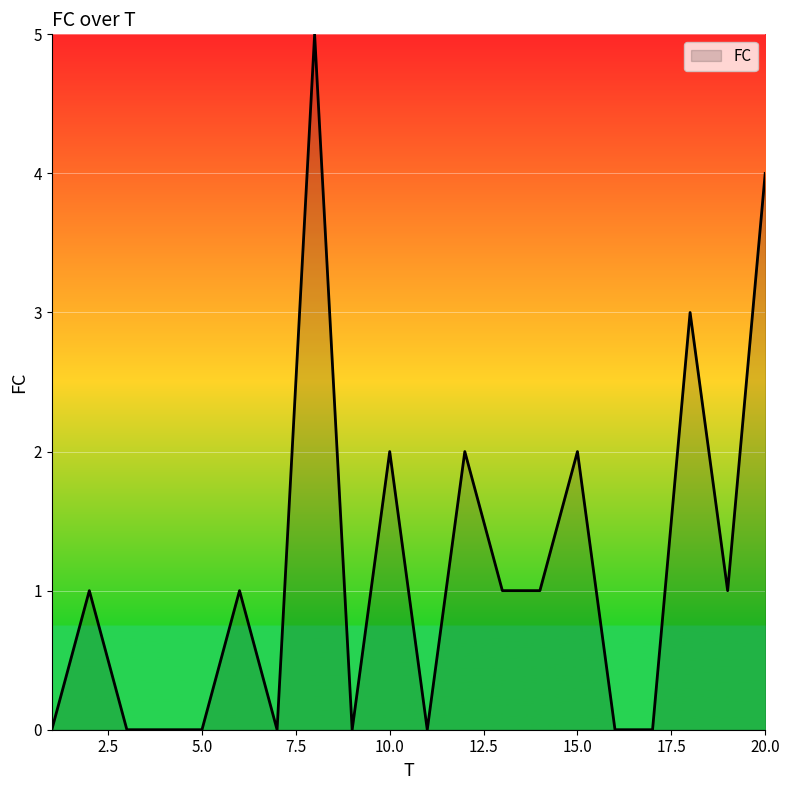

What is the greatest value displayed?

5